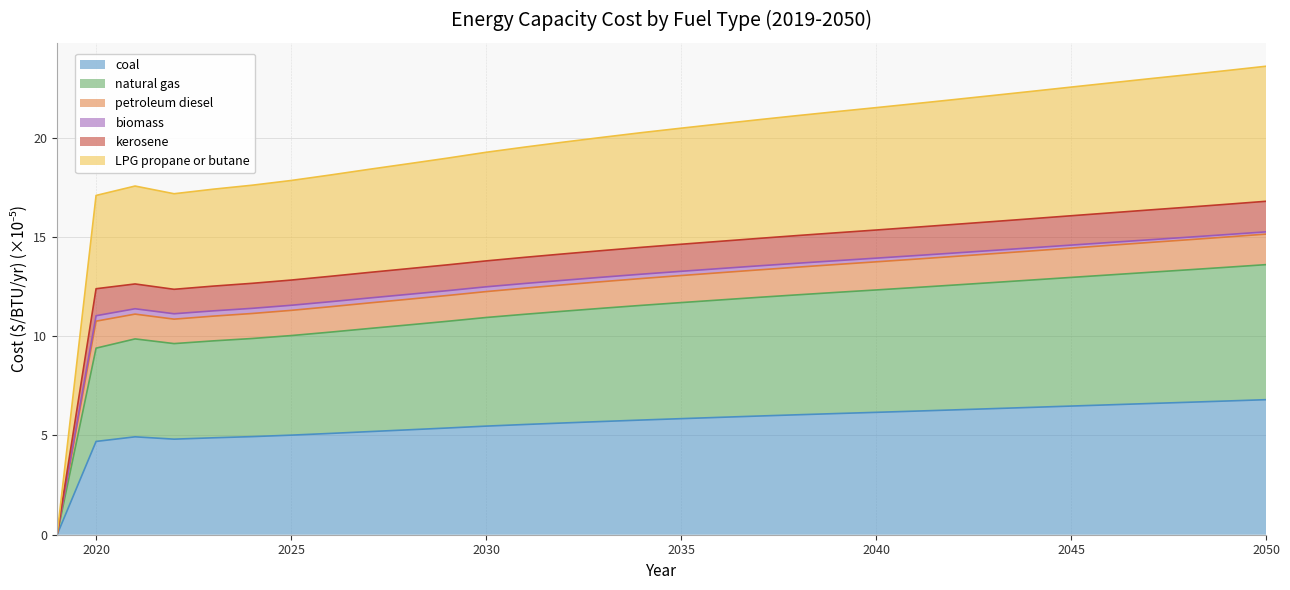

Does the chart have visible grid lines?

Yes